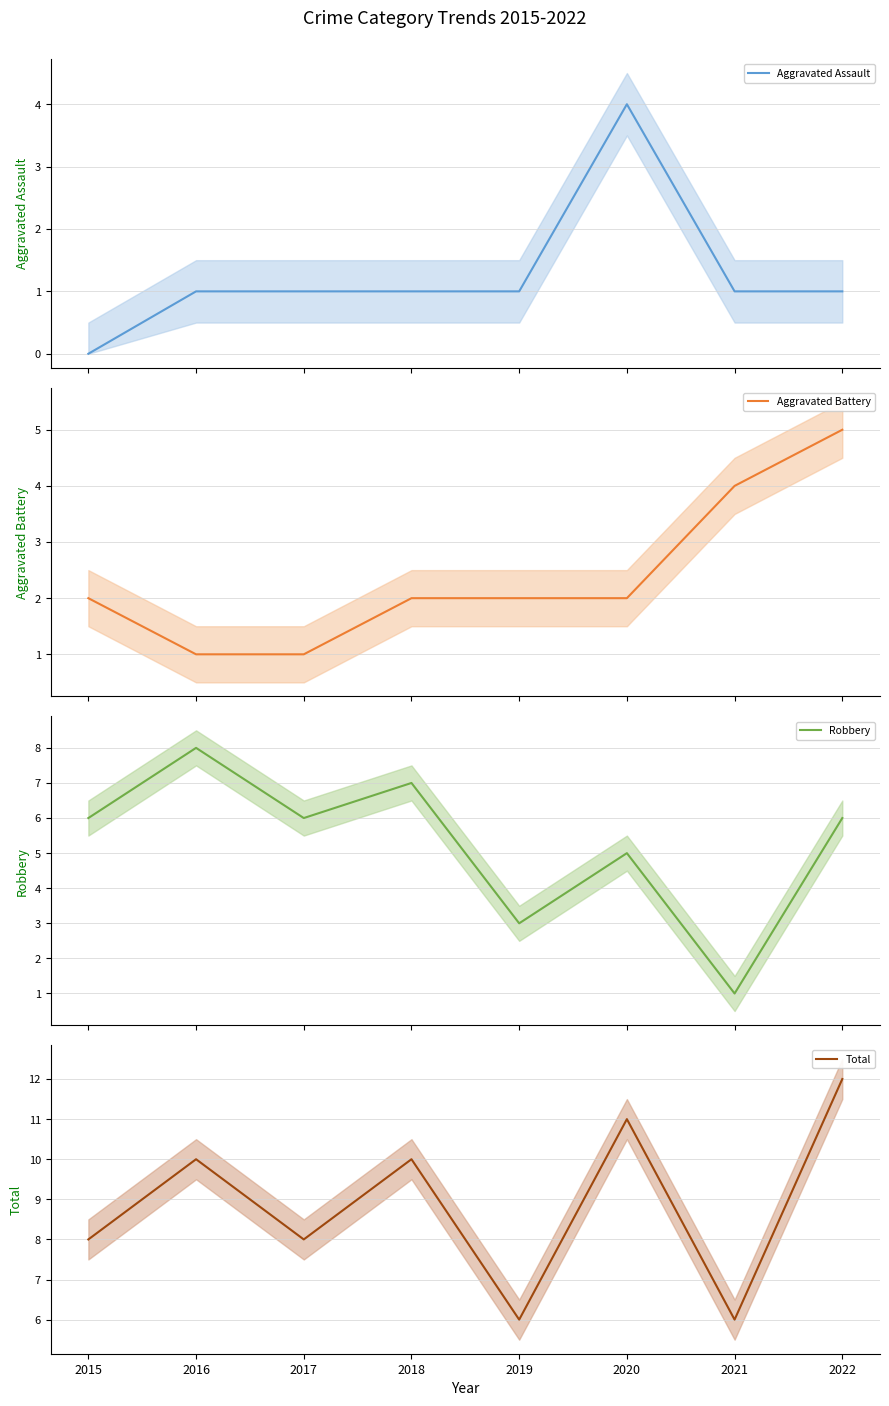

What is the sum of the Aggravated Battery values at 2022 and 2020?

7